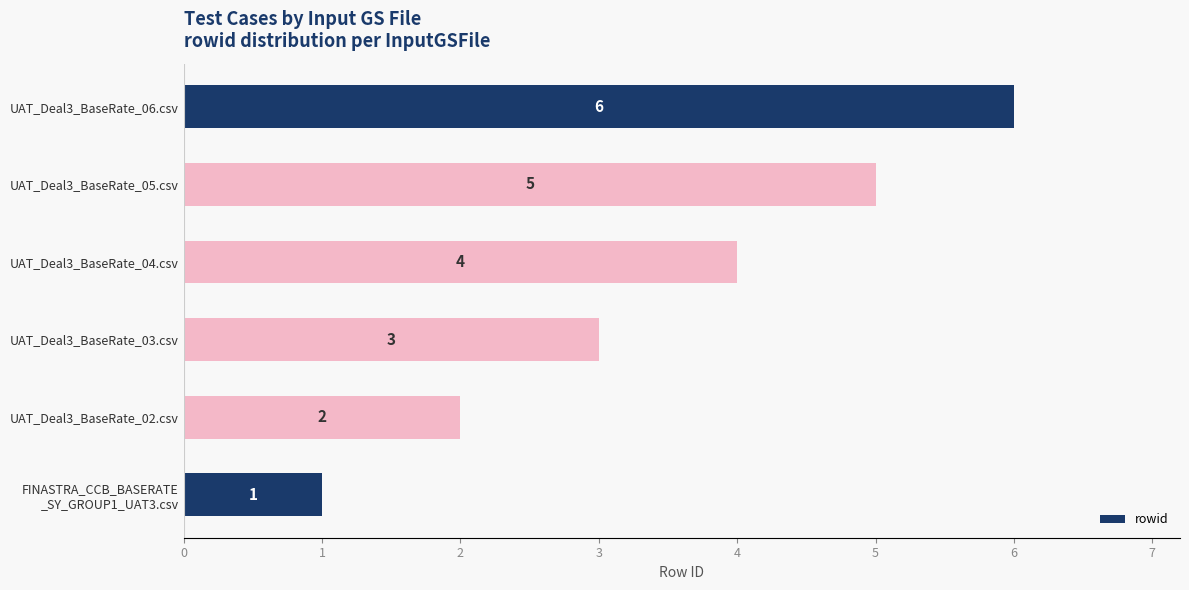

How many bars are there in total?

6